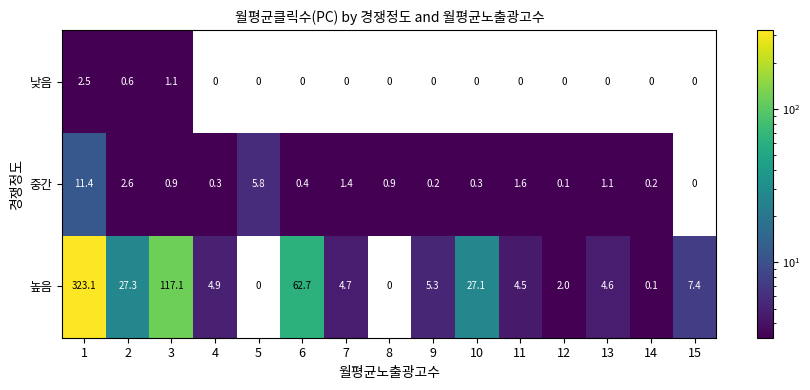

At 2, list the series in order from largest to smallest.

높음, 중간, 낮음